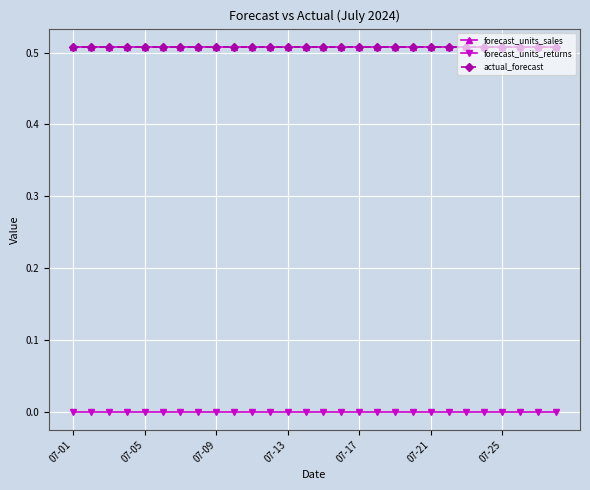

What is the greatest value displayed?

0.5